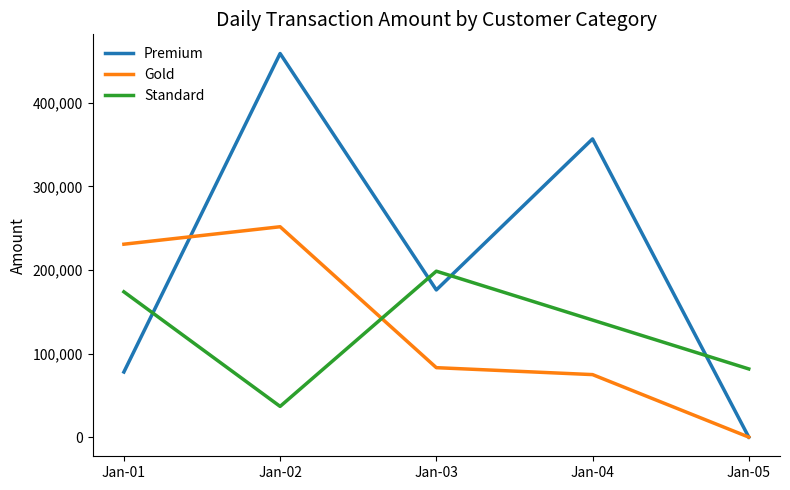

How many series are shown in this chart?

3